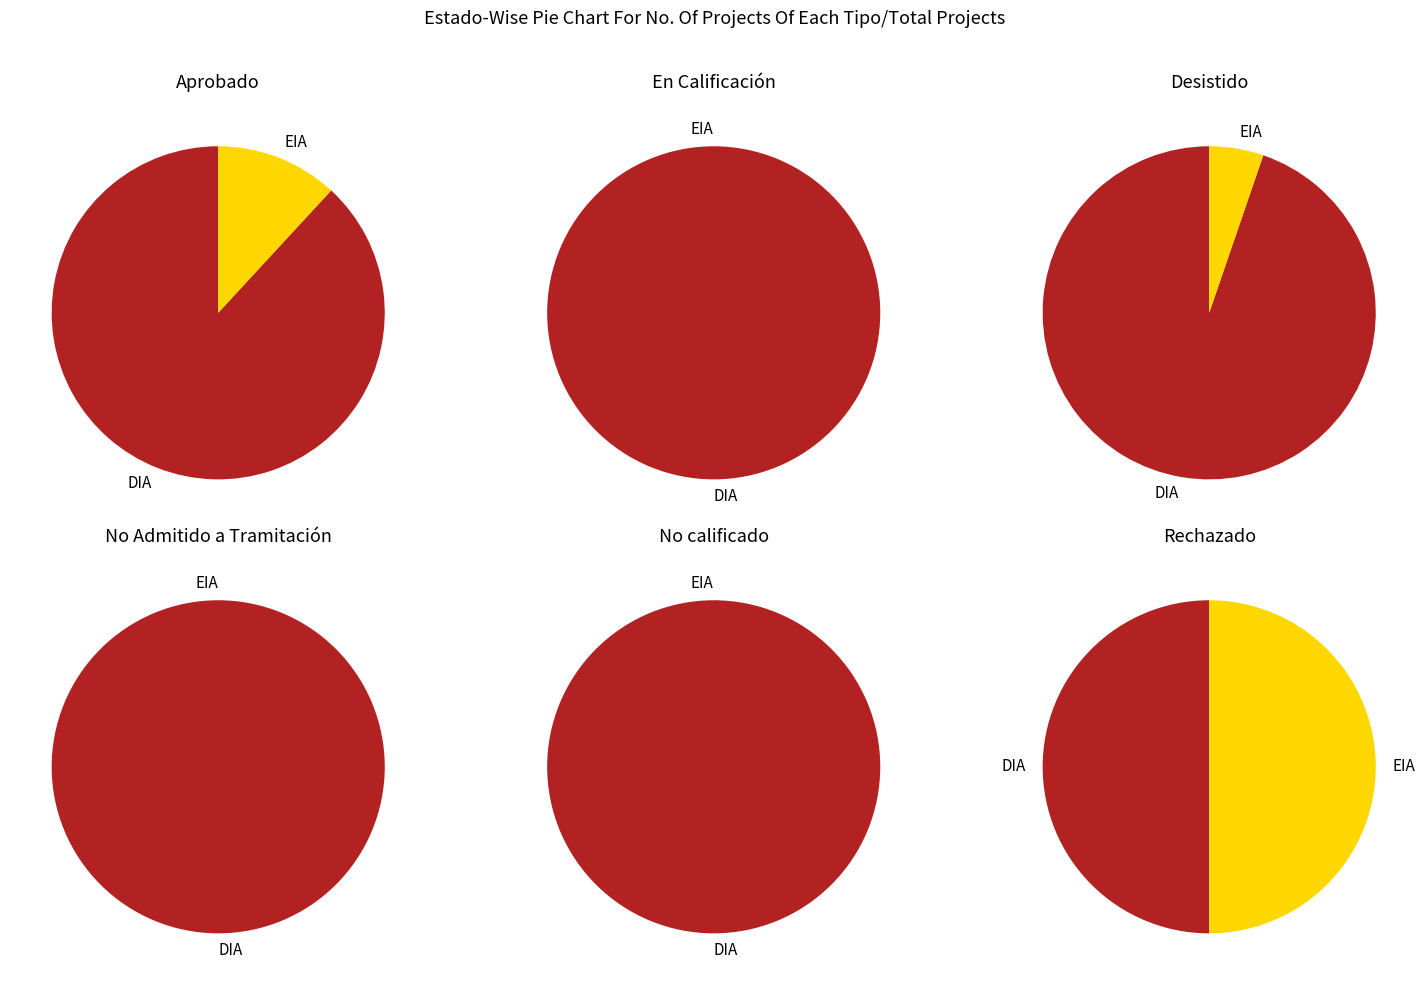

Rank the categories by value from lowest to highest.

EIA, DIA